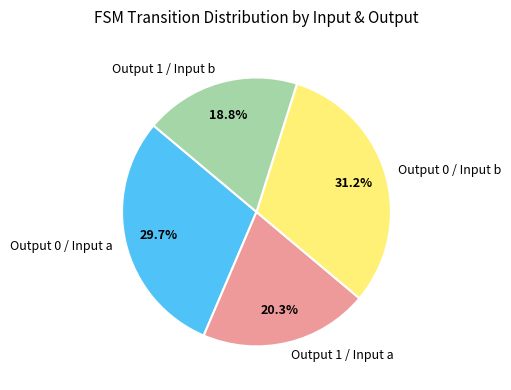

How much of the chart is everything except Output 1 / Input a?

79.7%